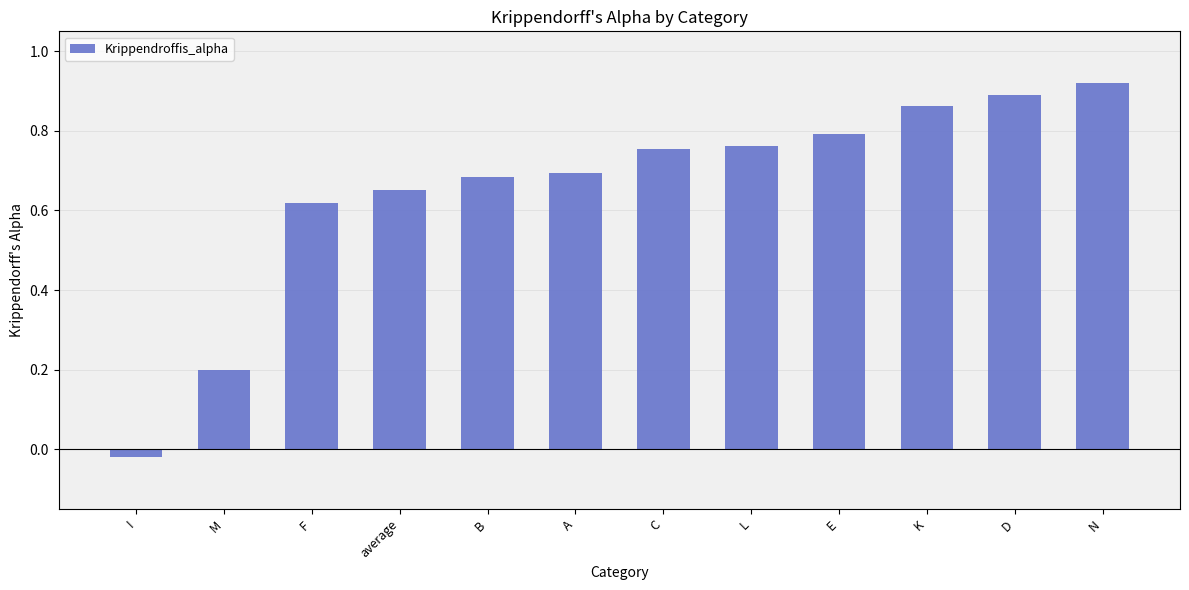

True or false: the data shows 0.7 at A.

True